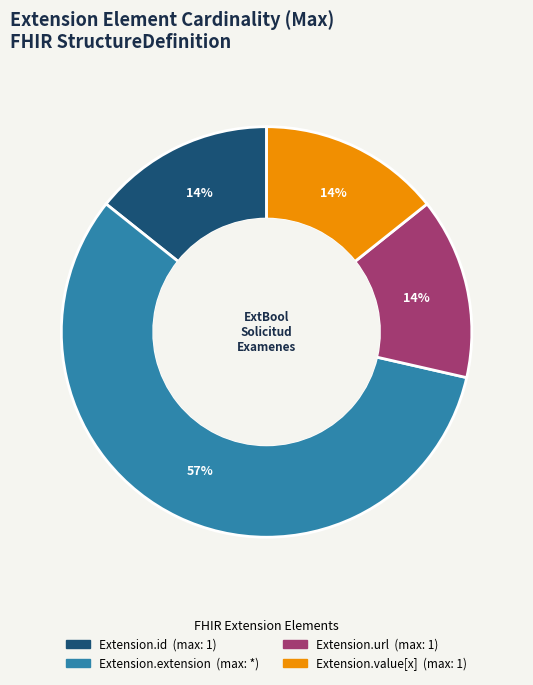

Which category accounts for the majority?

Extension.extension